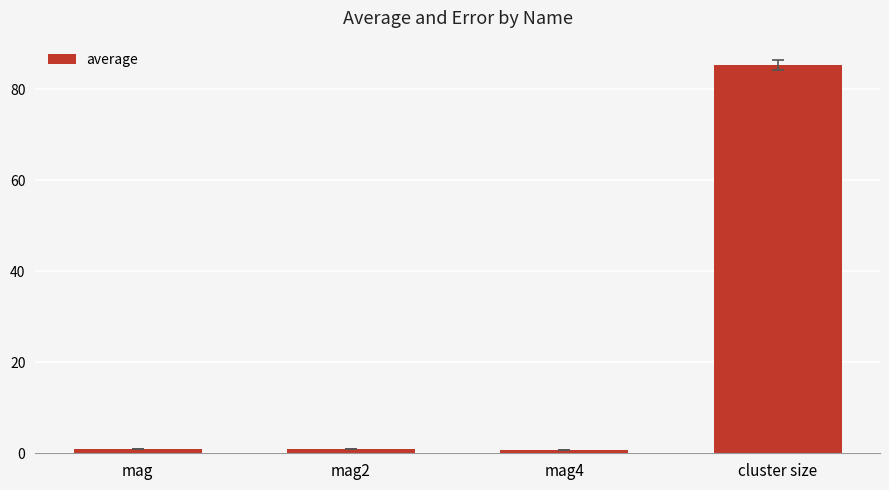

What is the label of the 3rd bar from the left?

mag4